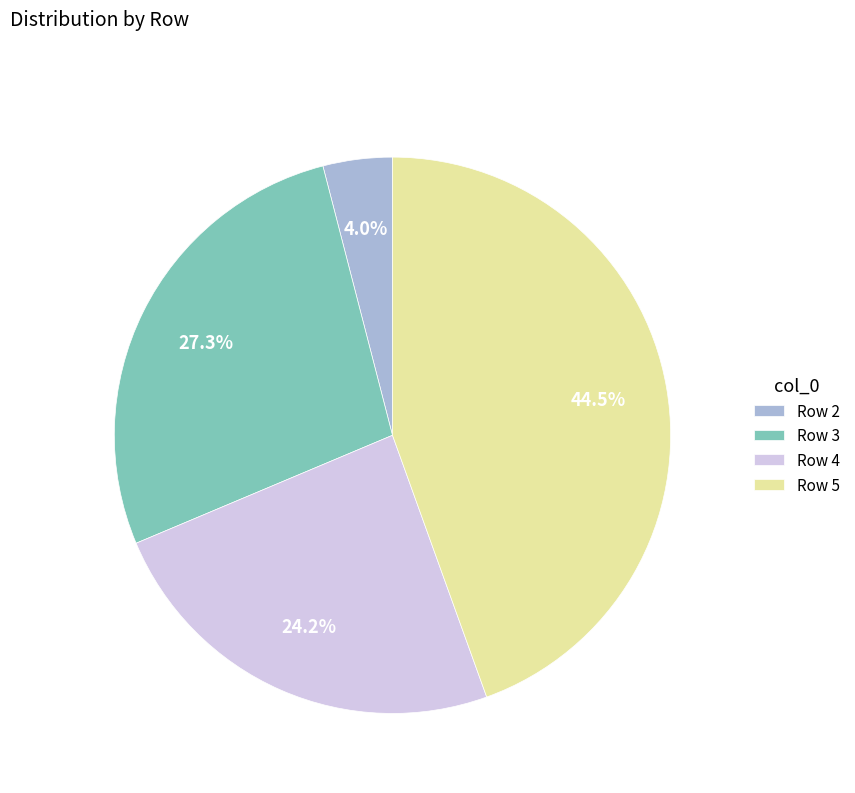

What is the largest slice in the pie chart?

Row 5